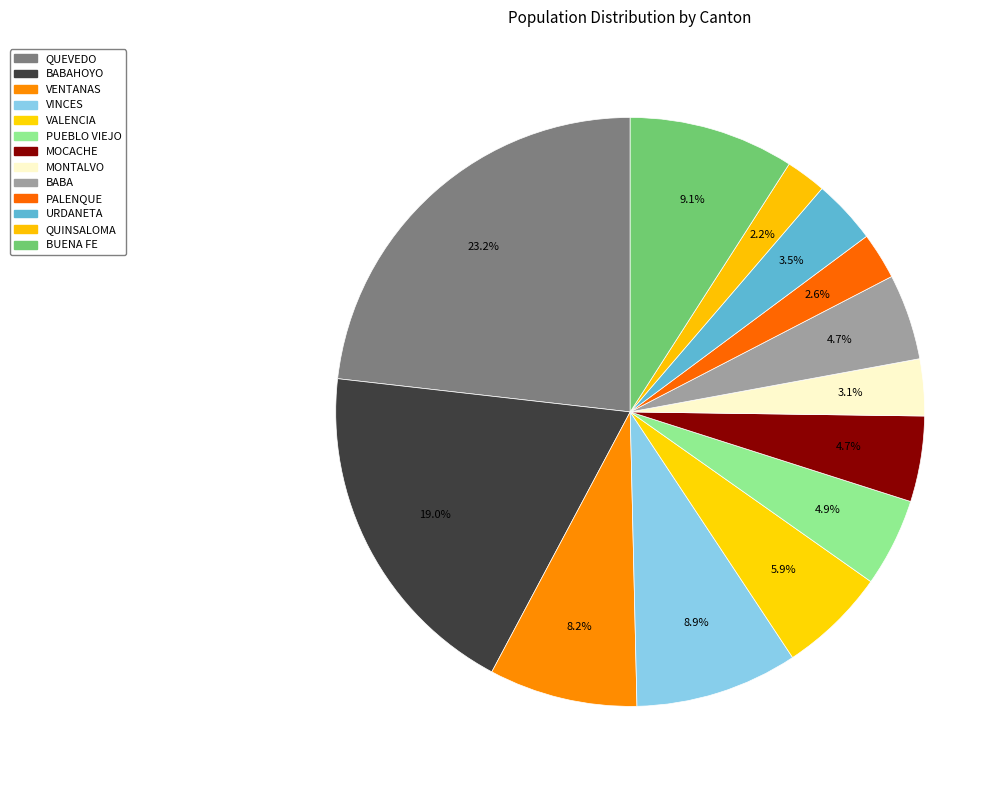

Count the number of slices in the pie.

13